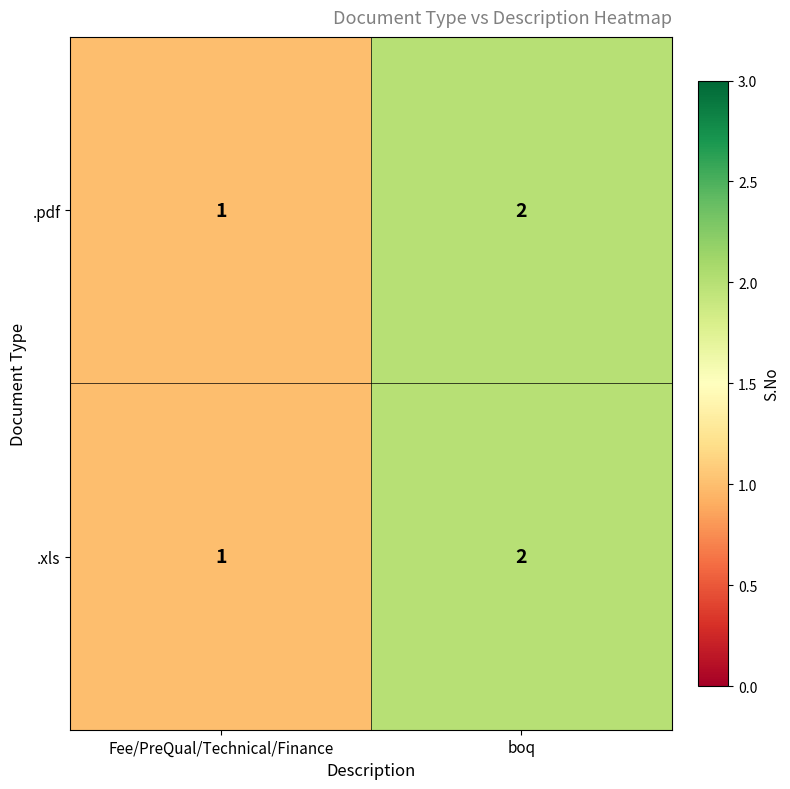

Reading left to right, transcribe all the data shown in this chart.

.pdf: Fee/PreQual/Technical/Finance=1	boq=2
.xls: Fee/PreQual/Technical/Finance=1	boq=2